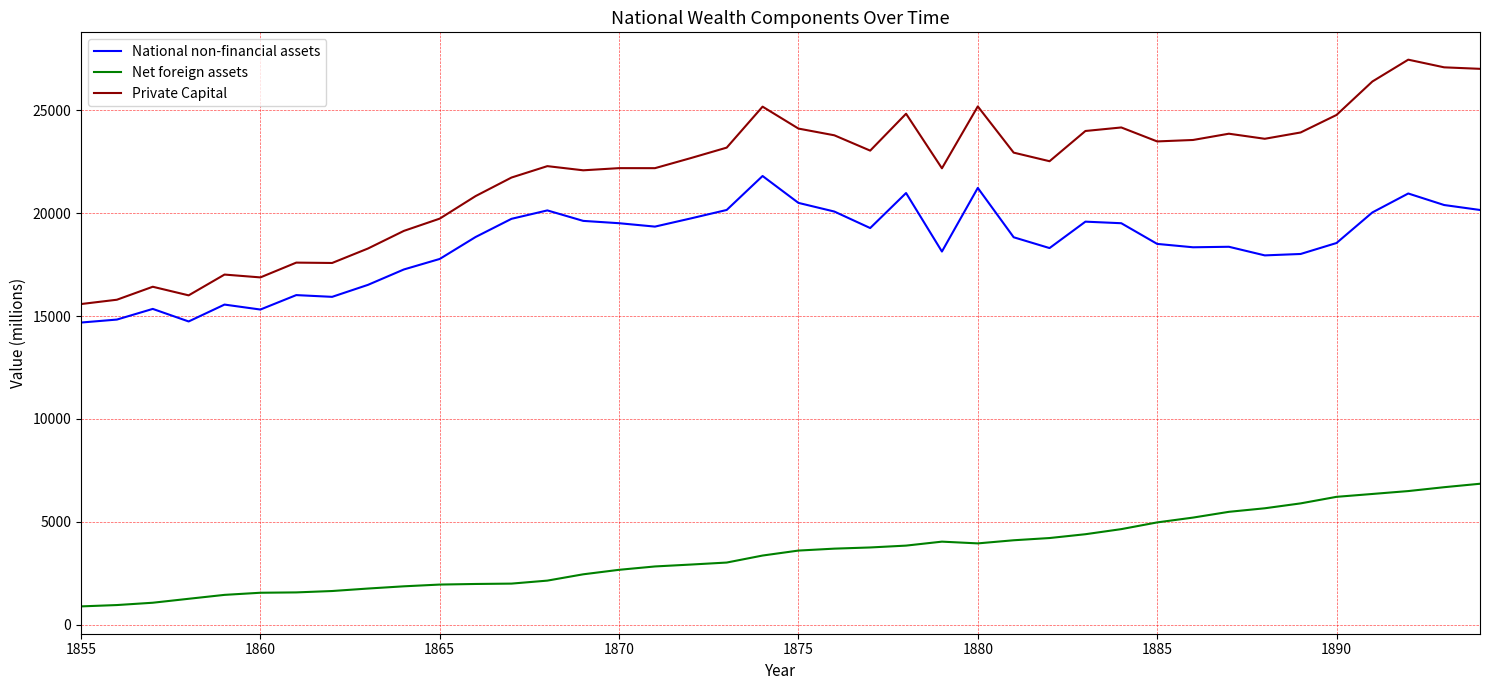

What is the difference between the second highest and second lowest values in the Net foreign assets series?

5723.3